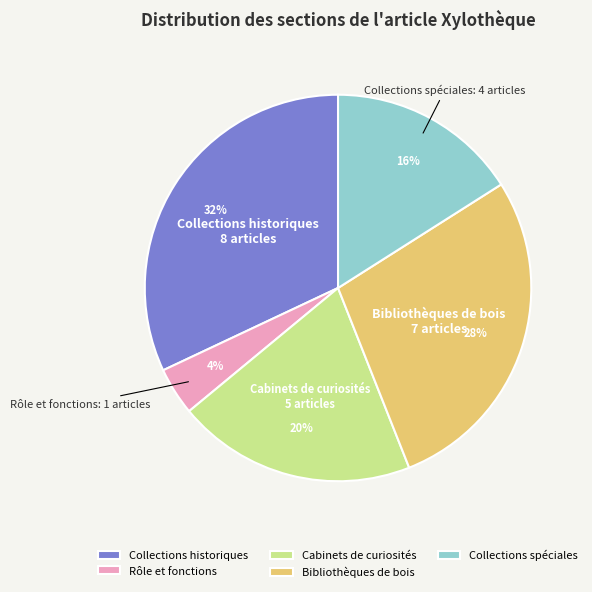

Count the number of slices in the pie.

5